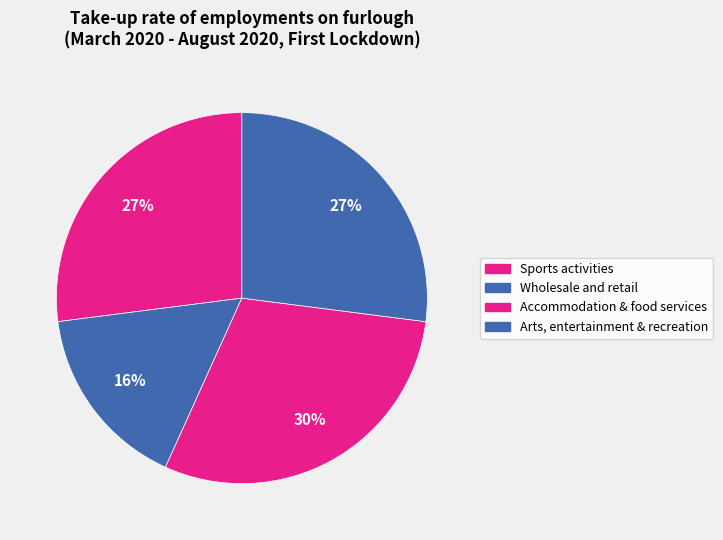

Rank the categories by value from lowest to highest.

Wholesale and retail, Sports activities, Arts, entertainment & recreation, Accommodation & food services